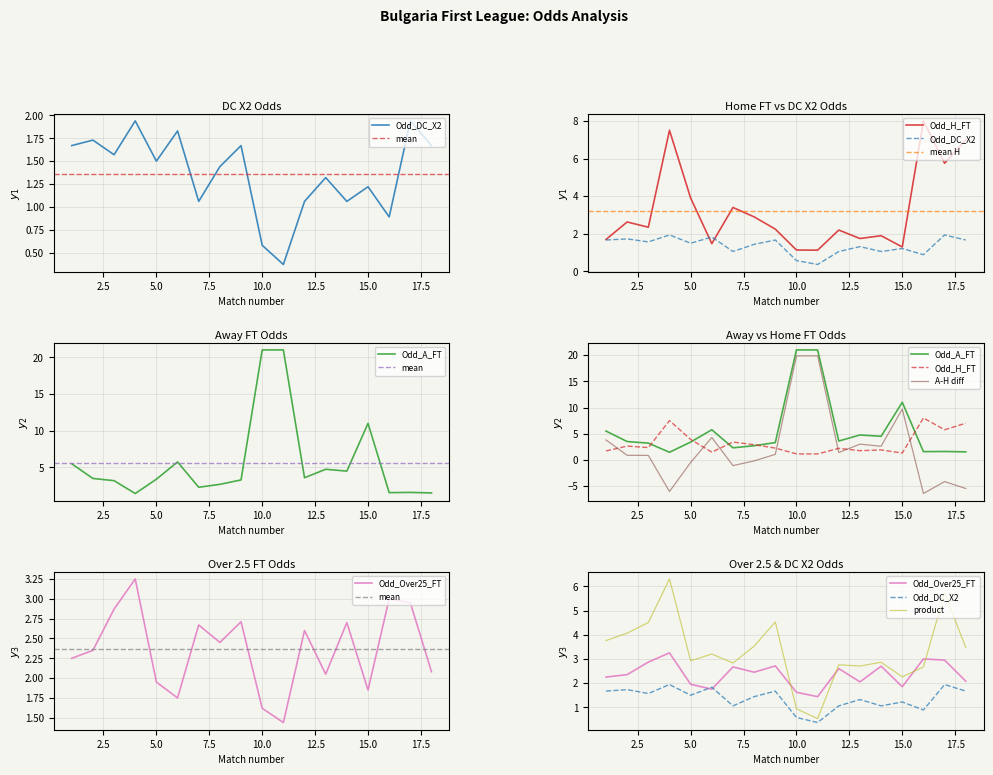

At which label does Odd_A_FT first exceed 3?

1